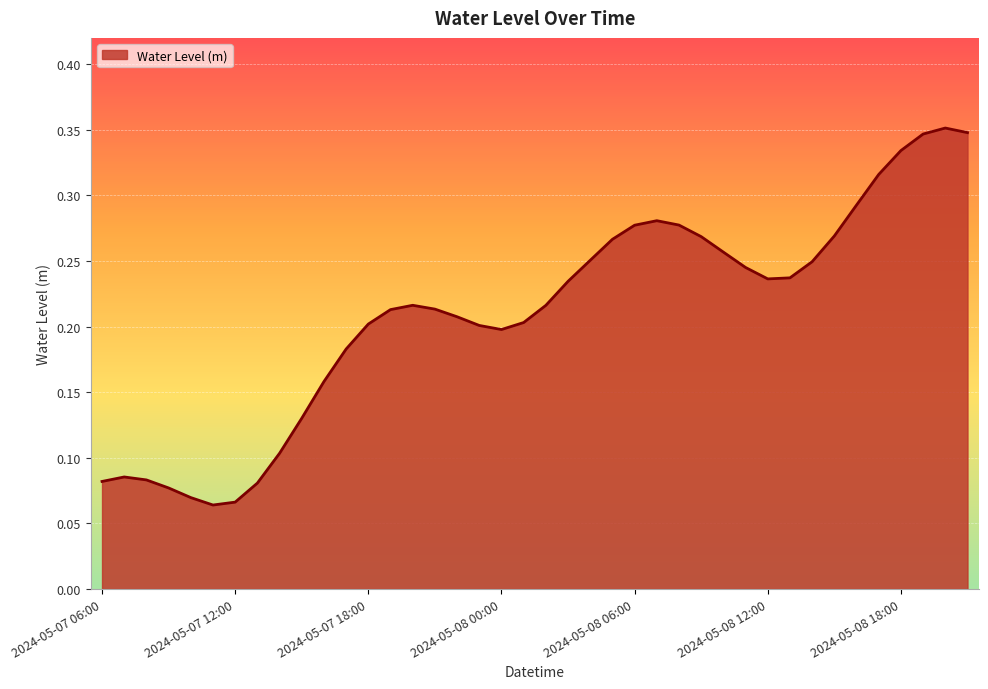

What is the label of the 21st point from the left?

2024-05-08 02:00